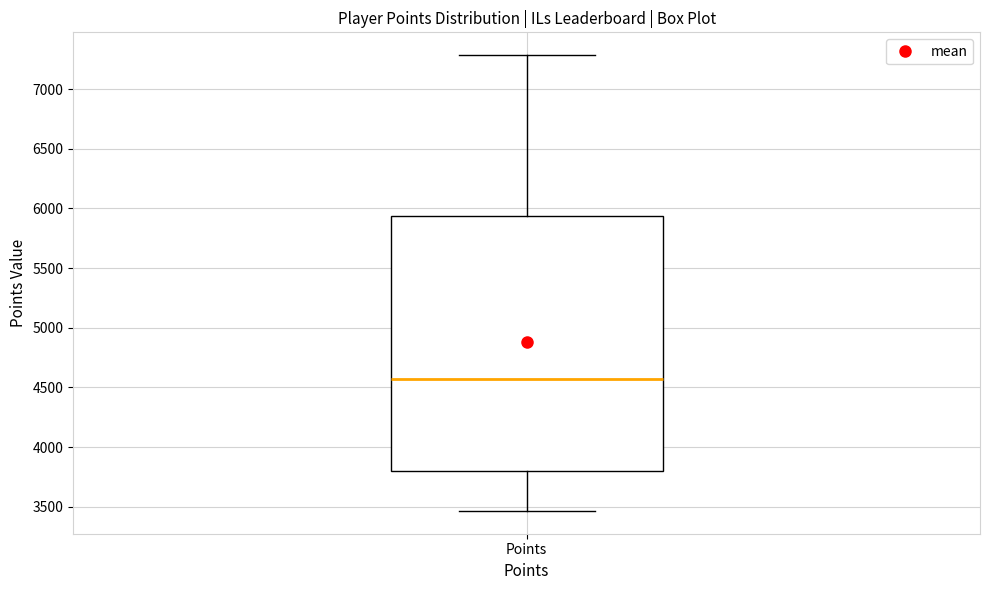

Where does the lower whisker of the box for Points end on the y-axis? The values are not printed on the chart, so give them approximately, as read against the axis.

3450